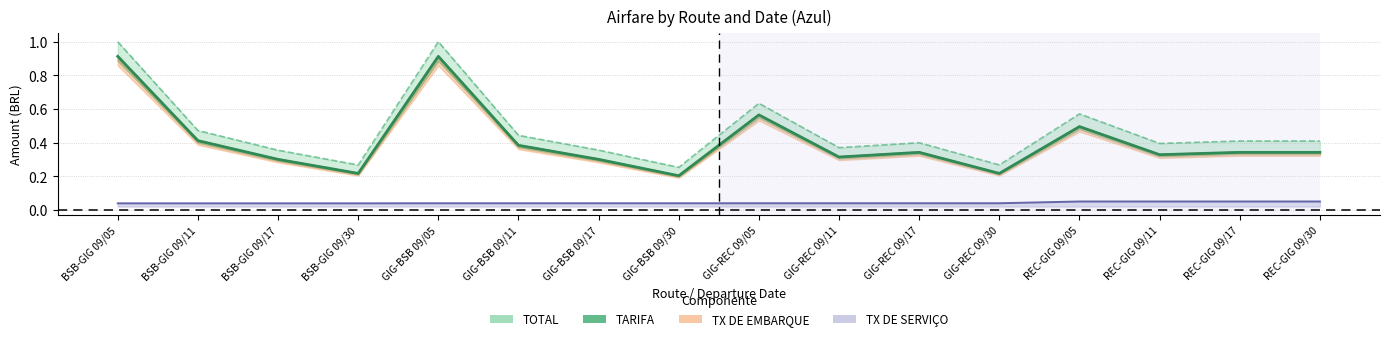

The TX DE EMBARQUE series shows 0.4 at BSB-GIG 09/11. True or false?

True